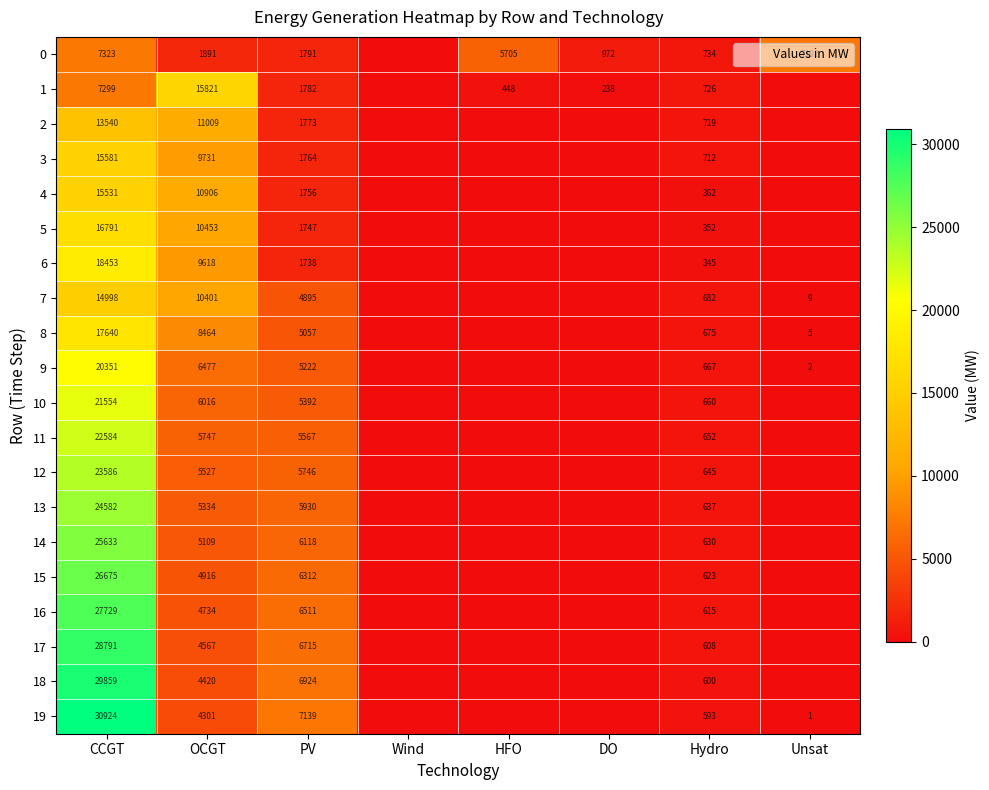

Is it true that 4 equals 1756 at PV?

True